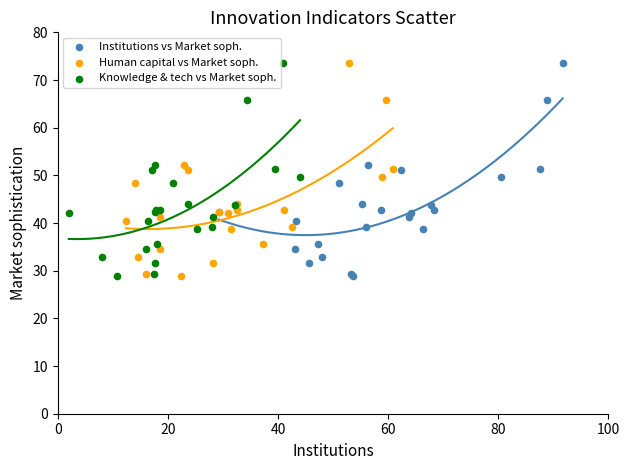

What are all the series names shown in the legend?

Institutions vs Market soph., Human capital vs Market soph., Knowledge & tech vs Market soph.